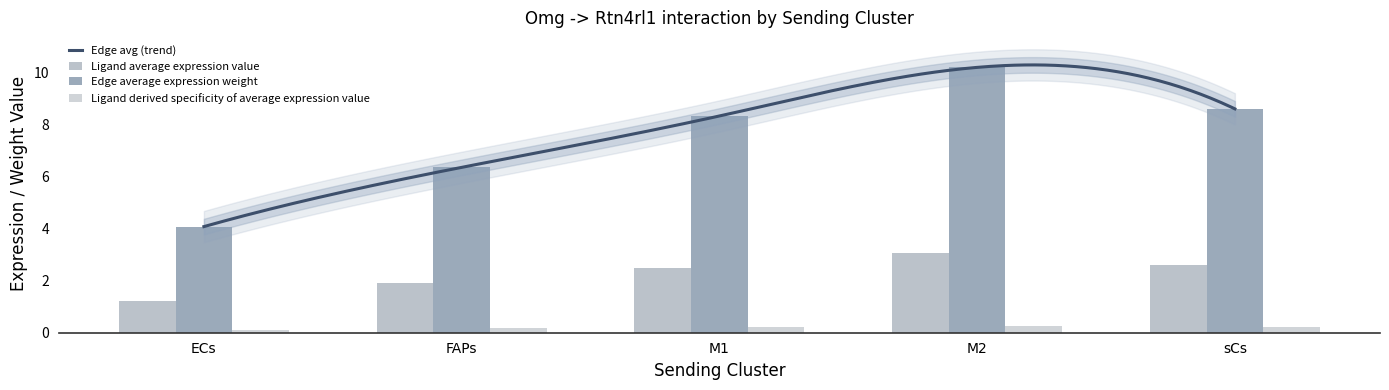

At which category is the sum across all series the highest?

M2